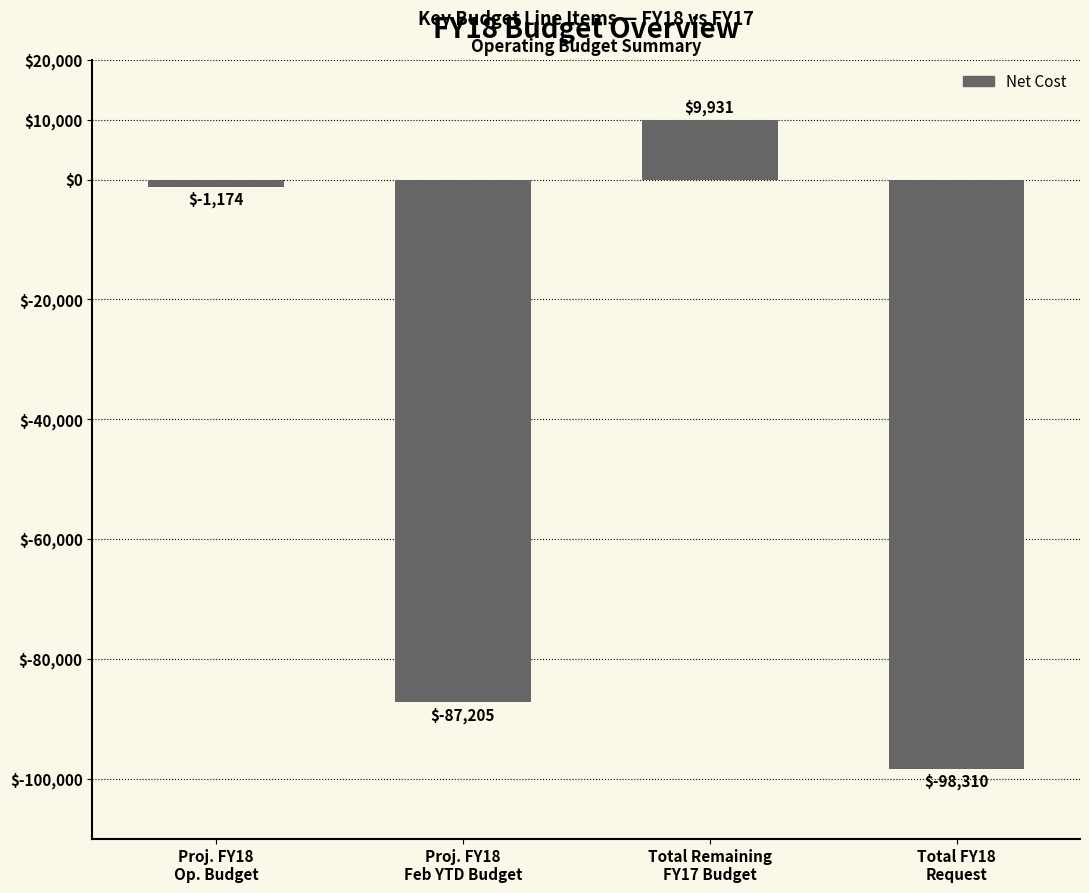

Read the value at Total FY18
Request.

-98310.2